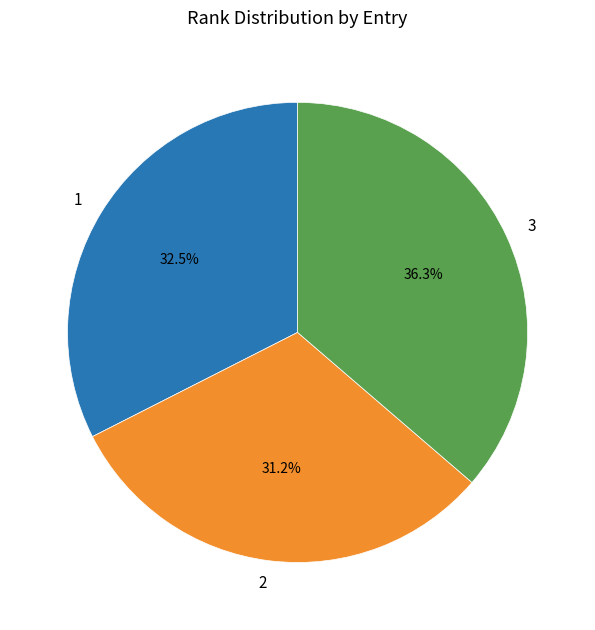

To the nearest percent, what portion does 2 represent?

31%